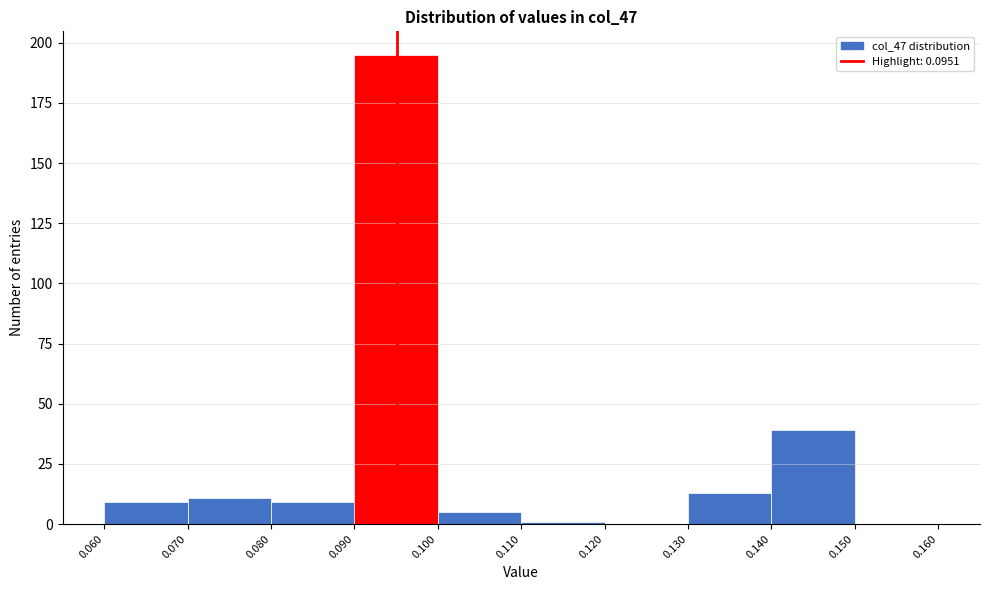

Reading left to right, list every bar in this chart as the range it spans on the x-axis followed by its height. The values are not printed on the chart, so give them approximately, as read against the axis.

0.060 to 0.070: 10
0.070 to 0.080: 10
0.080 to 0.090: 10
0.090 to 0.100: 195
0.100 to 0.110: 5
0.110 to 0.120: under 5
0.120 to 0.130: 0
0.130 to 0.140: 15
0.140 to 0.150: 40
0.150 to 0.160: 0